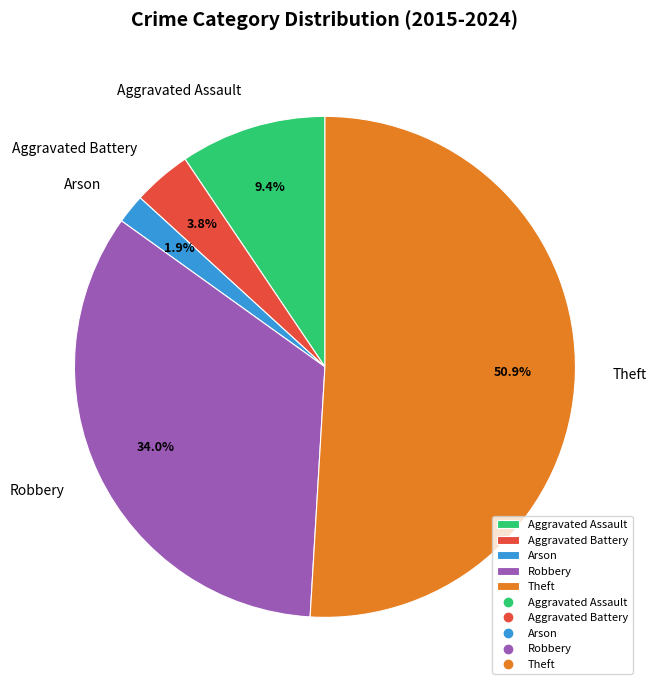

Which slice is the smallest?

Arson